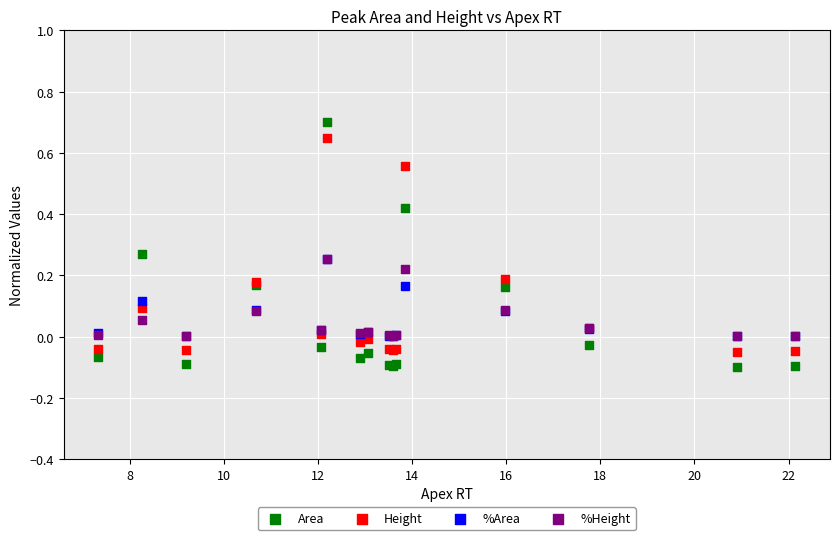

What are all the series names shown in the legend?

Area, Height, %Area, %Height